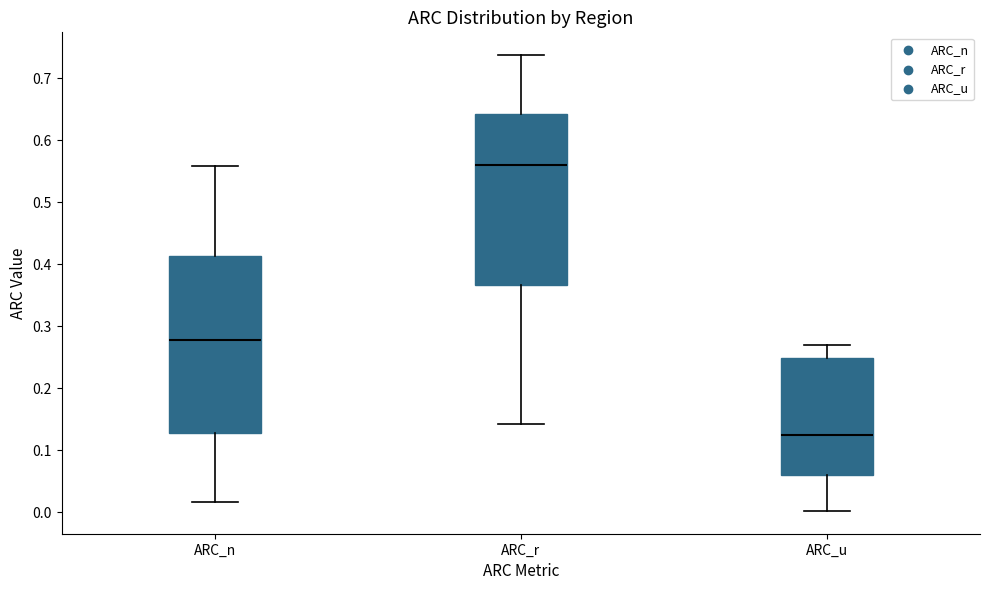

Reading left to right, transcribe this box plot: for each box, give where its median line is, the range the box spans, and where its two whiskers end, as read against the y-axis. The values are not printed on the chart, so give them approximately, as read against the axis.

ARC_n: median 0.28, box 0.13 to 0.41, whiskers 0.02 to 0.56
ARC_r: median 0.56, box 0.37 to 0.64, whiskers 0.14 to 0.74
ARC_u: median 0.12, box 0.06 to 0.25, whiskers 0.00 to 0.27